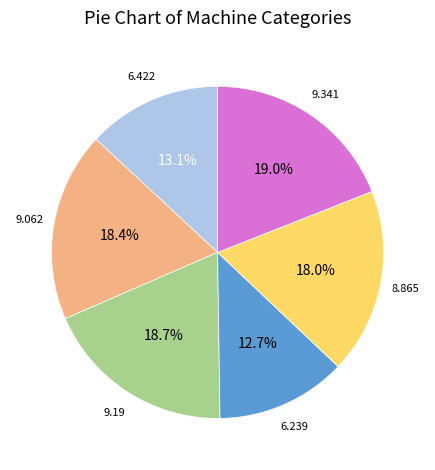

Does any single category account for the majority?

No